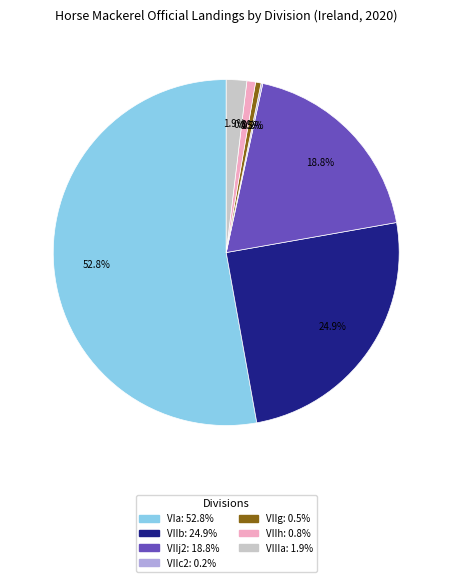

Which slice represents more than half of the pie?

VIa